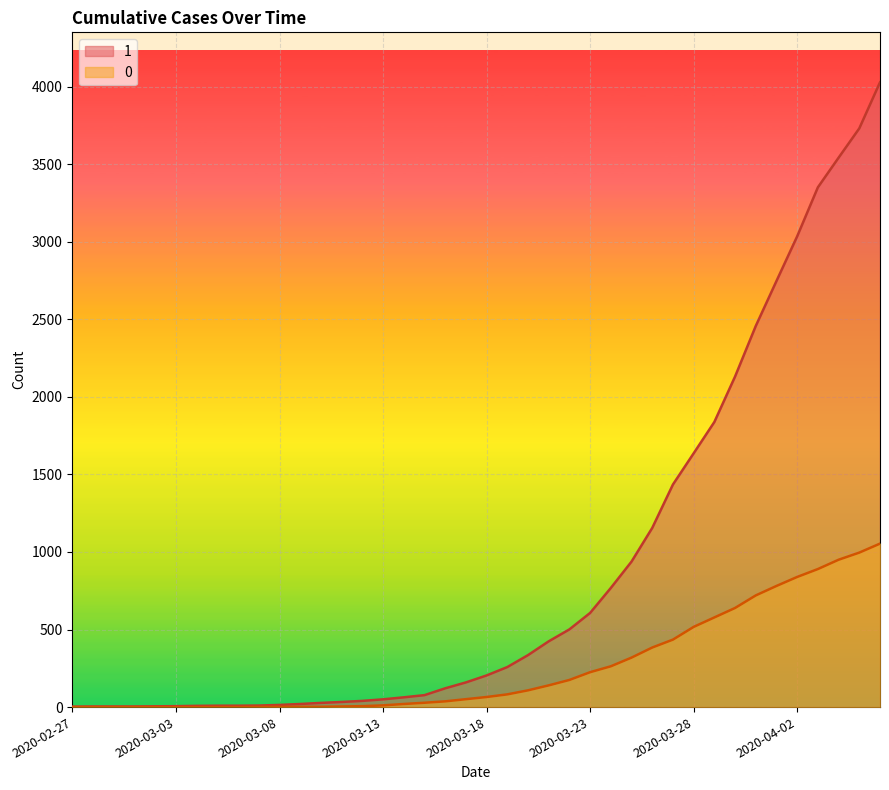

True or false: 0 and 1 intersect in this chart.

False